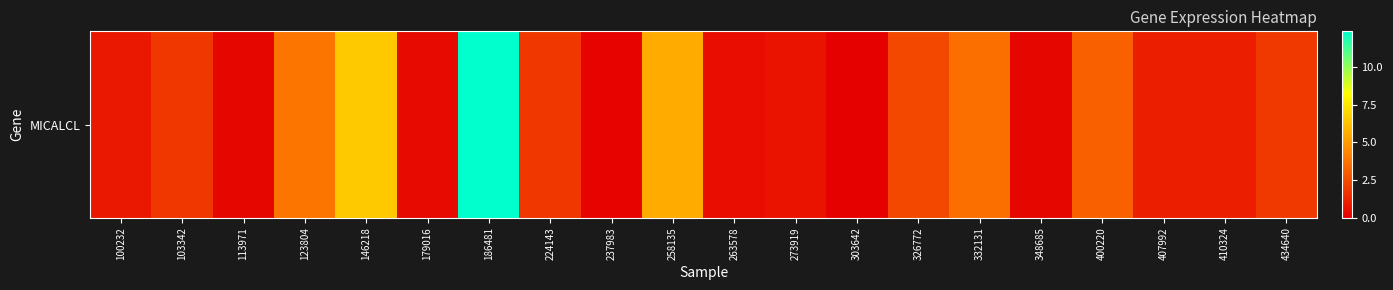

At which category does the chart reach its minimum across all series?

303642